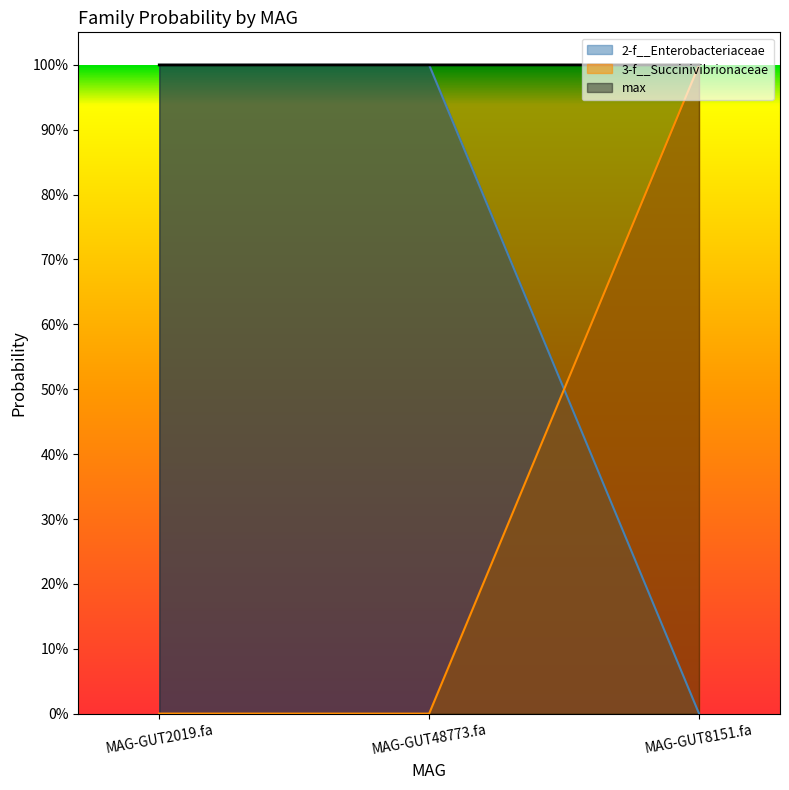

Does the chart display data point markers on the line(s)?

No